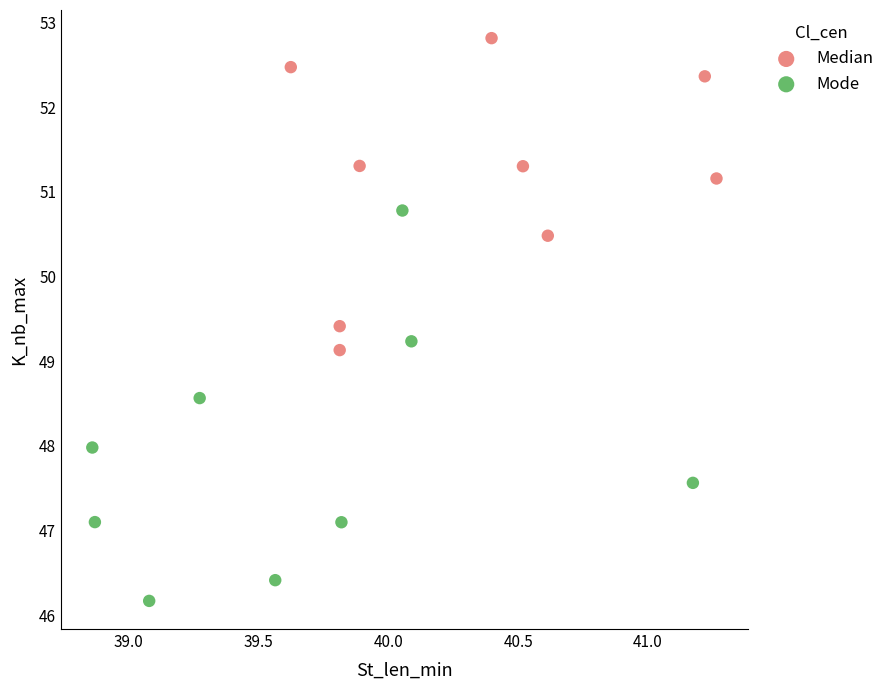

Which series reaches the maximum Y coordinate?

Median